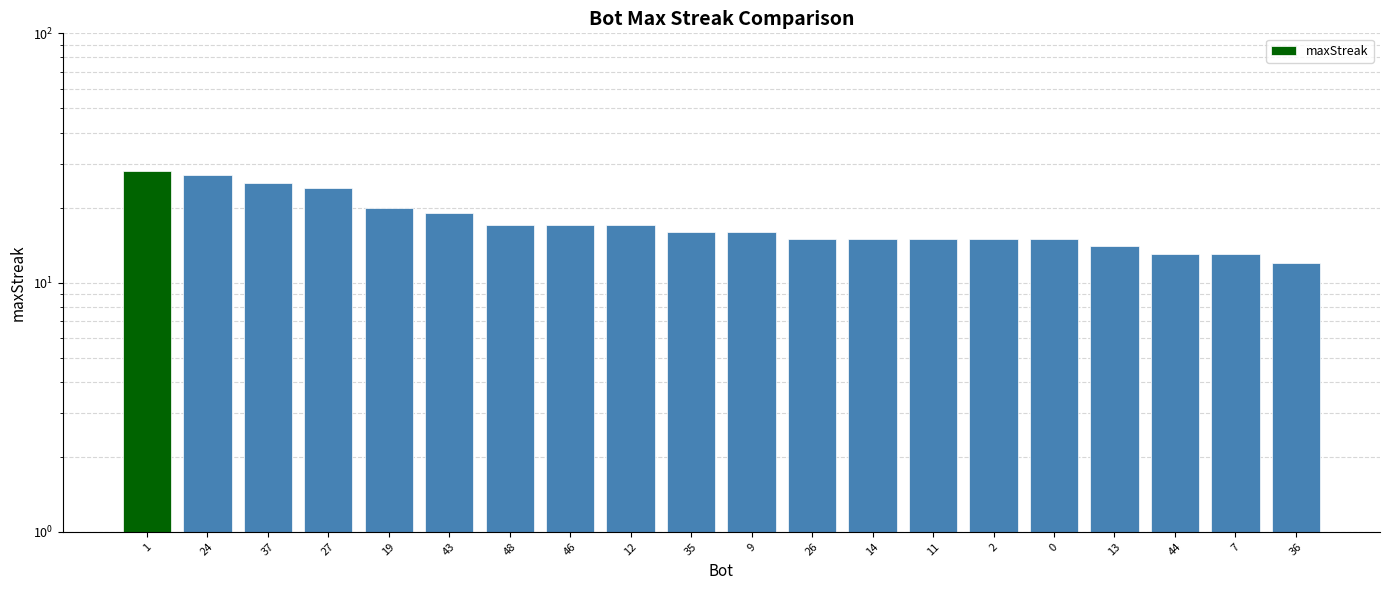

Where is the data nearest to the value 20?

19